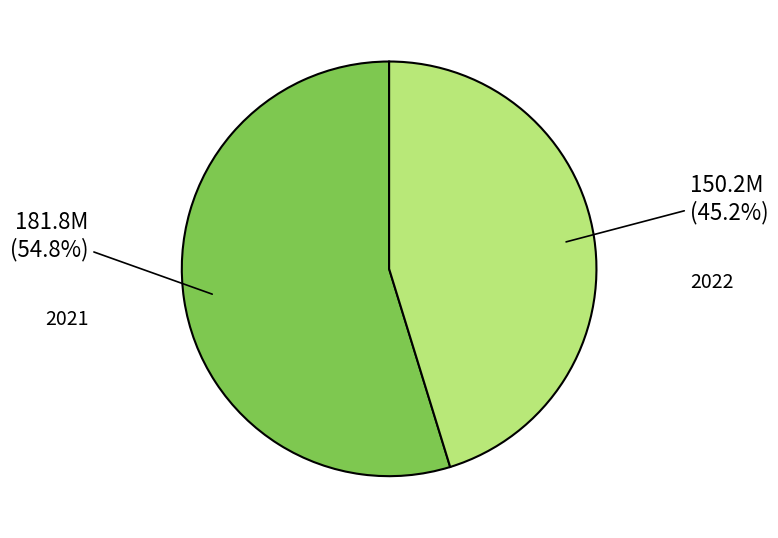

Is there any slice that represents more than half of the pie?

Yes